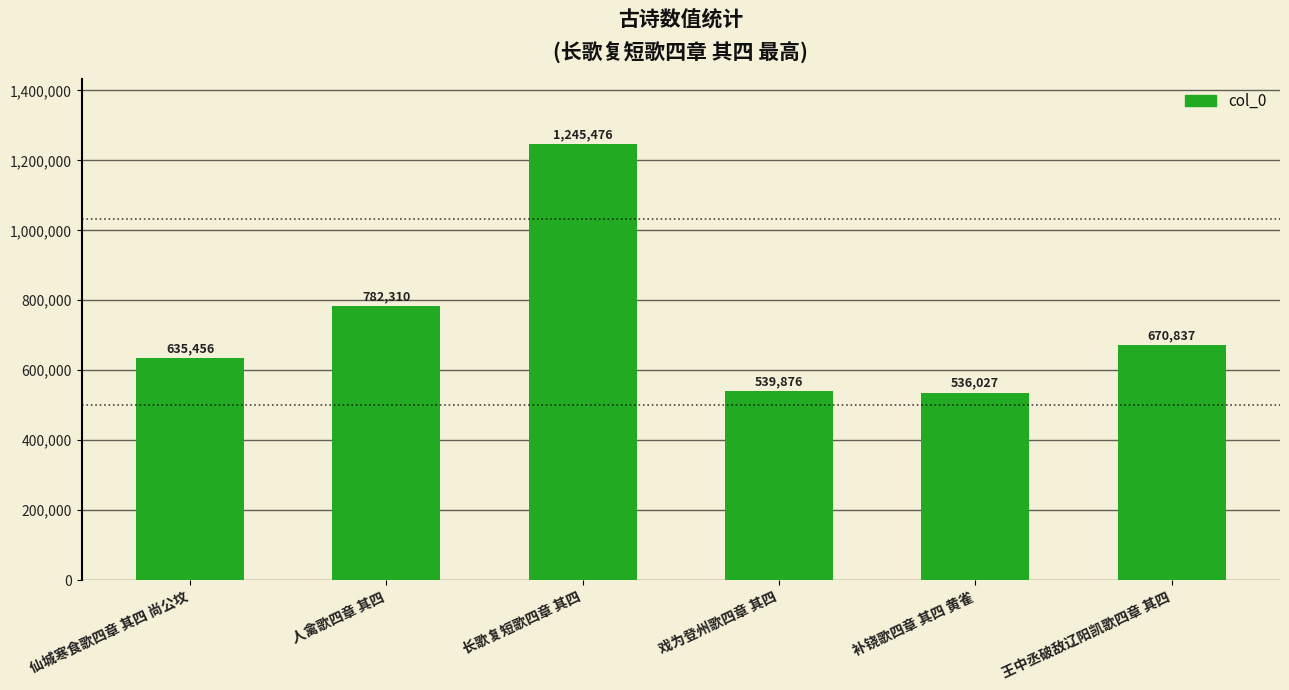

Reading right to left, what are all the values shown in this chart?

王中丞破敌辽阳凯歌四章 其四=670837	补铙歌四章 其四 黄雀=536027	戏为登州歌四章 其四=539876	长歌复短歌四章 其四=1245476	人禽歌四章 其四=782310	仙城寒食歌四章 其四 尚公坟=635456